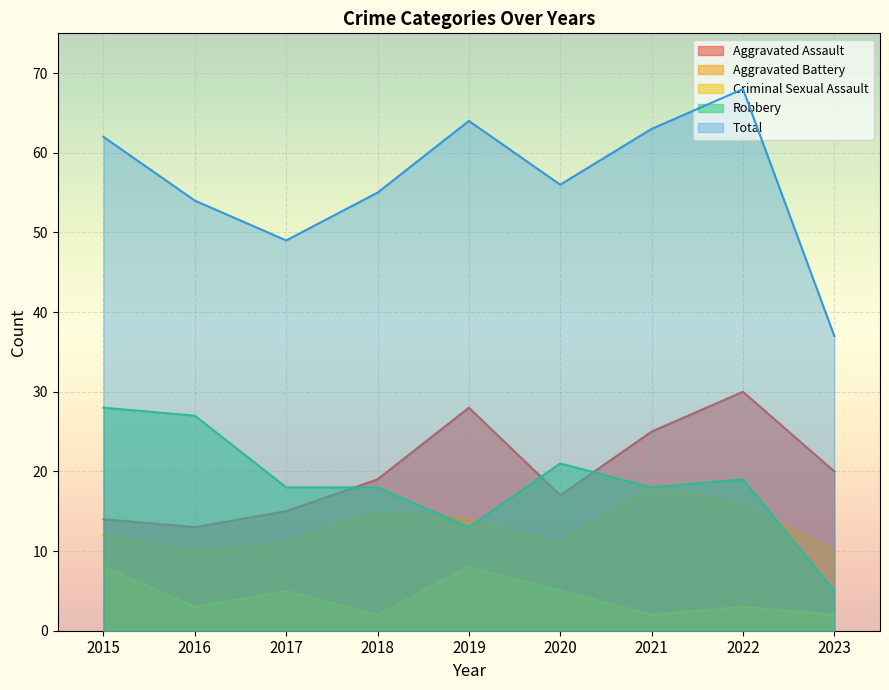

What is the sum of the Total values at 2020 and 2022?

124